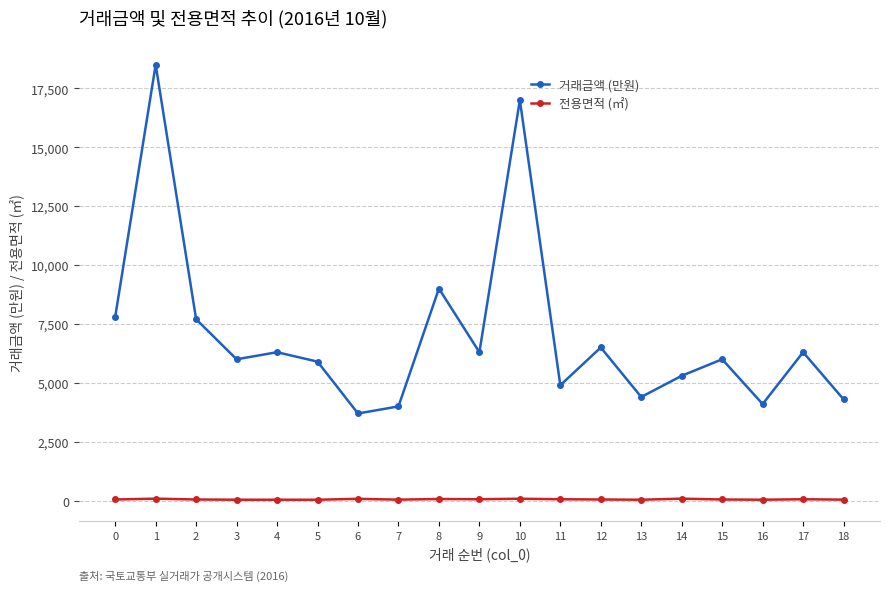

The value of 거래금액 (만원) at 9 is 6300.0. True or false?

True